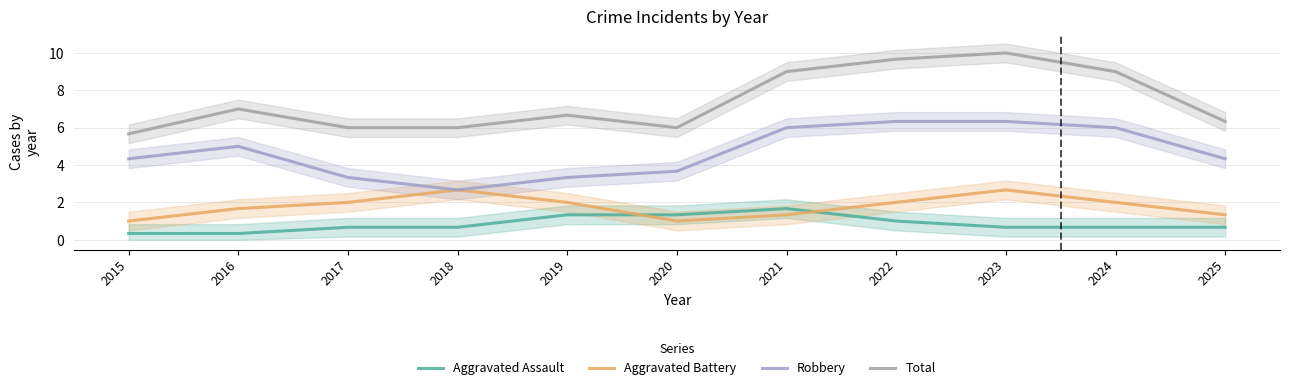

At which category does the chart reach its peak across all series?

2023